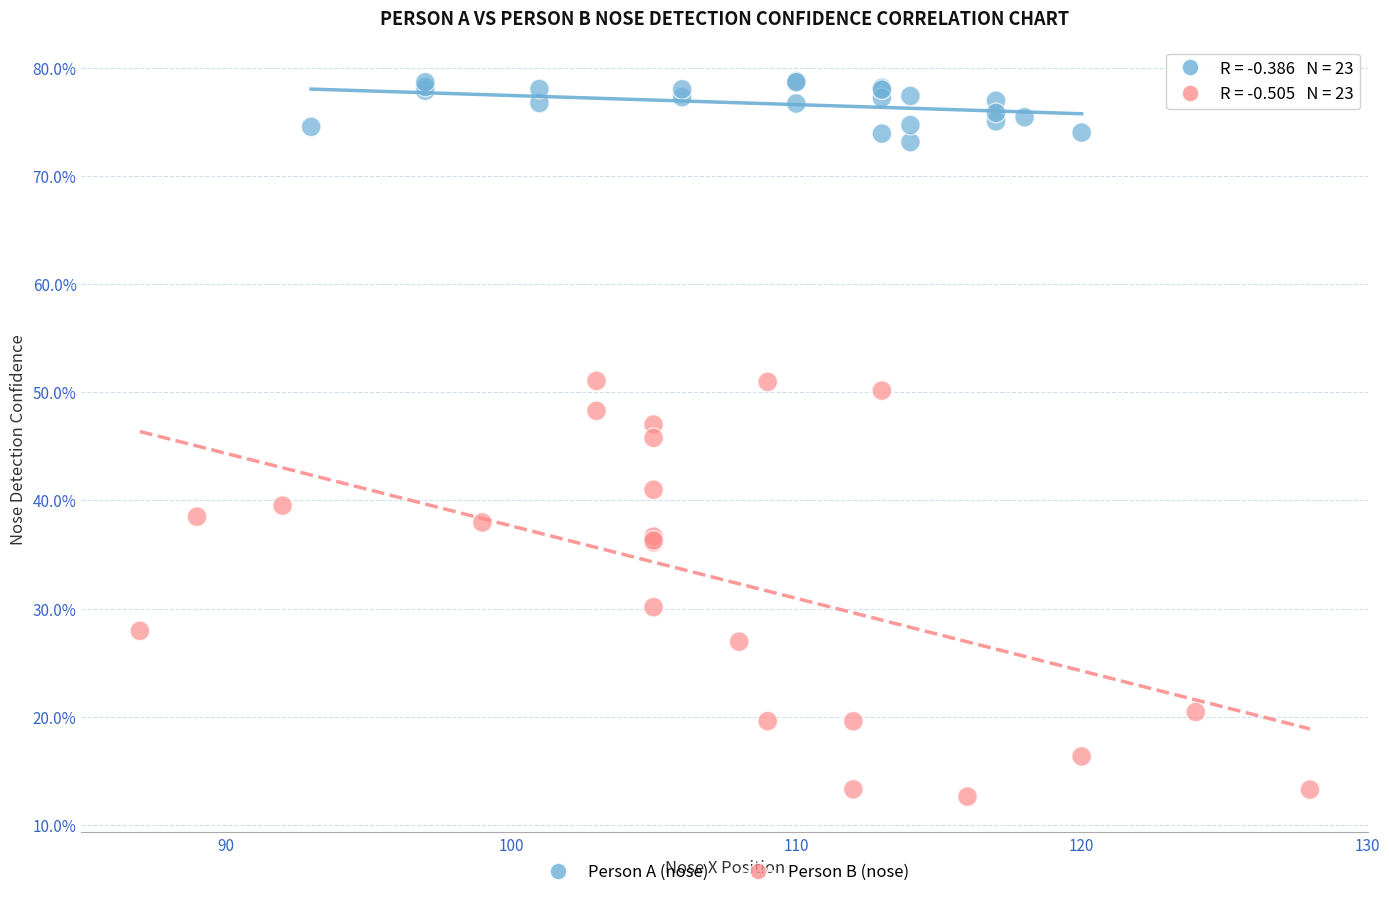

What are all the series names shown in the legend?

Person A (nose), Person B (nose)